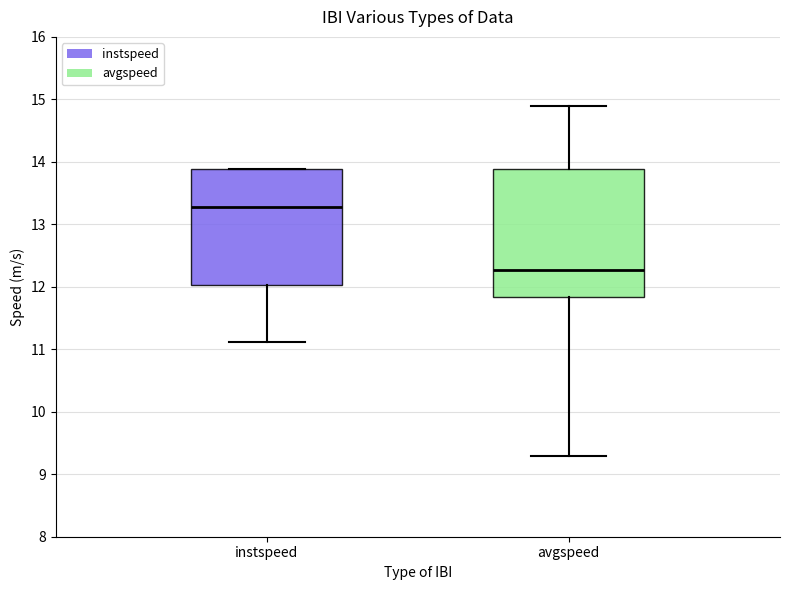

Which box is the tallest, from its lower edge to its upper edge?

avgspeed